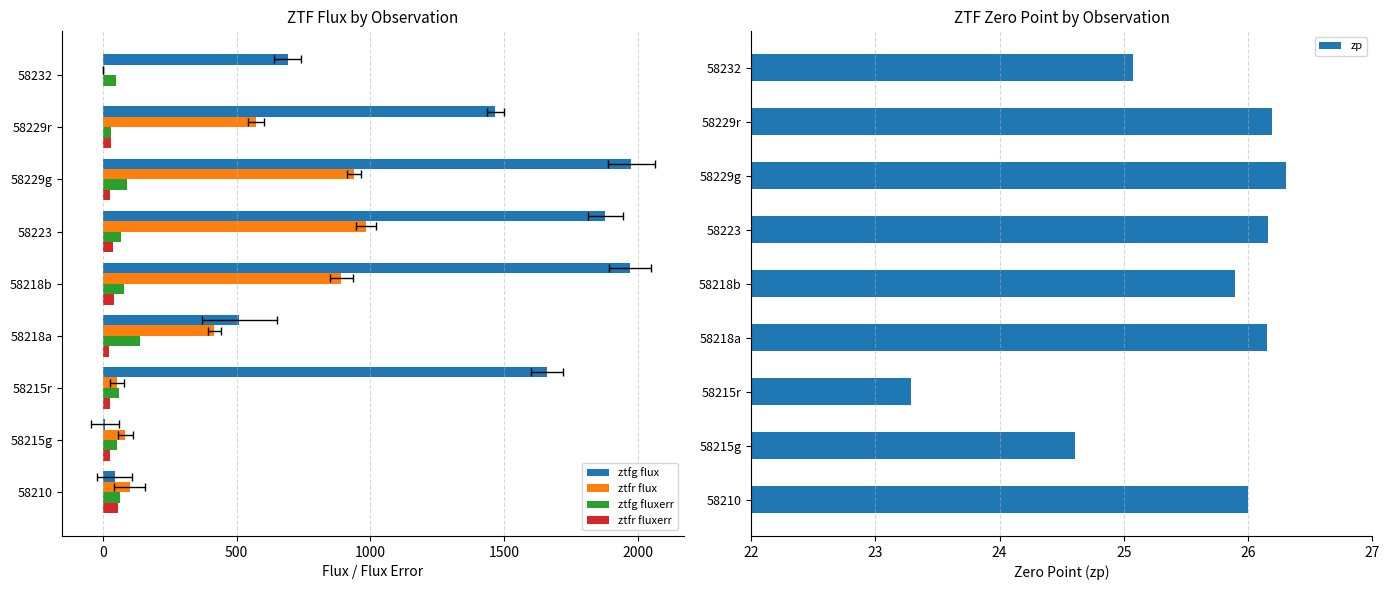

What is the highest value of the ztfr flux series?

984.6